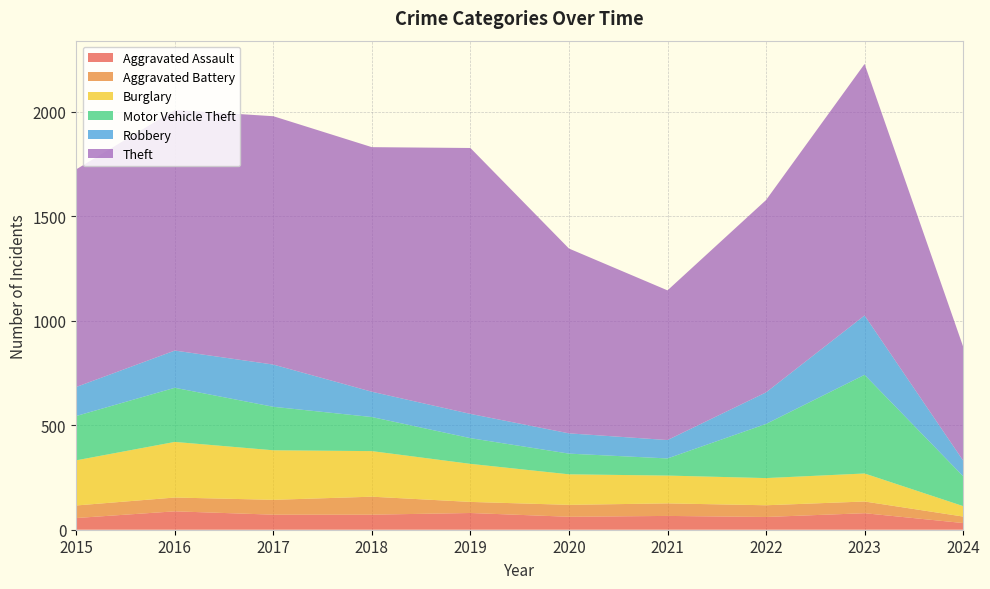

Reading left to right, list all the values displayed in this chart.

Aggravated Assault: 56	88	72	72	80	62	66	61	79	32
Aggravated Battery: 60	66	71	86	53	57	60	56	56	31
Burglary: 216	266	237	218	182	146	133	130	134	50
Motor Vehicle Theft: 212	259	208	163	123	99	82	259	472	143
Robbery: 139	178	202	121	116	97	88	151	284	75
Theft: 1041	1151	1188	1170	1272	884	716	920	1203	545